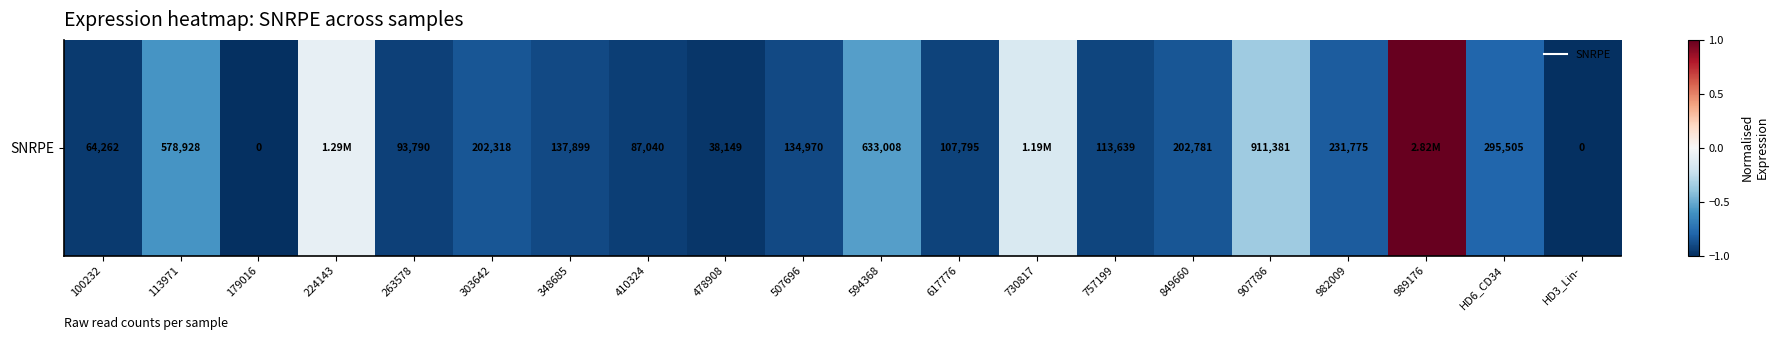

What is the average value?

-0.7